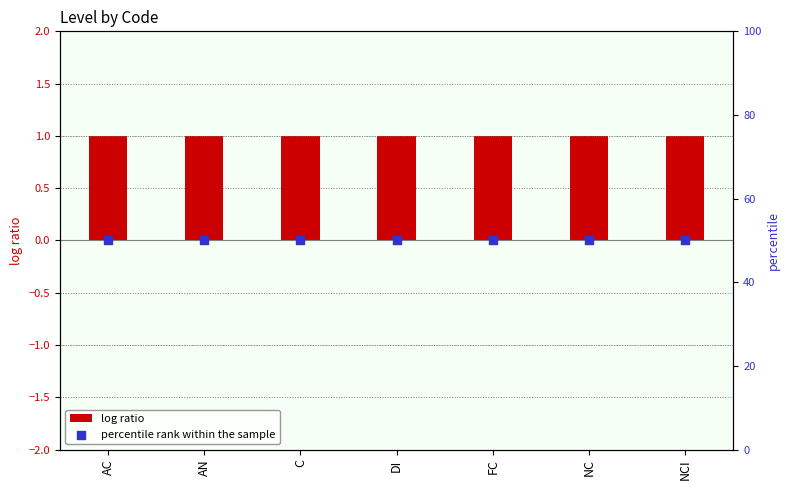

Which series has the widest spread of Y values?

log ratio